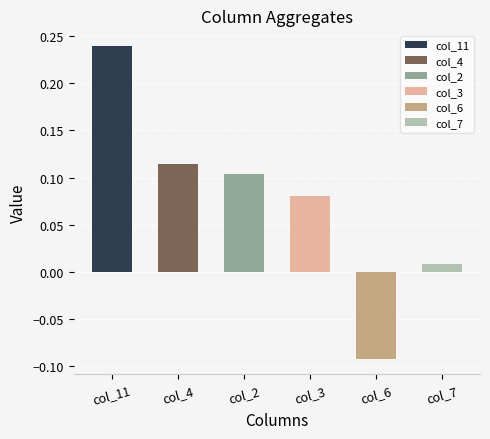

What is the sum of all values?

0.5